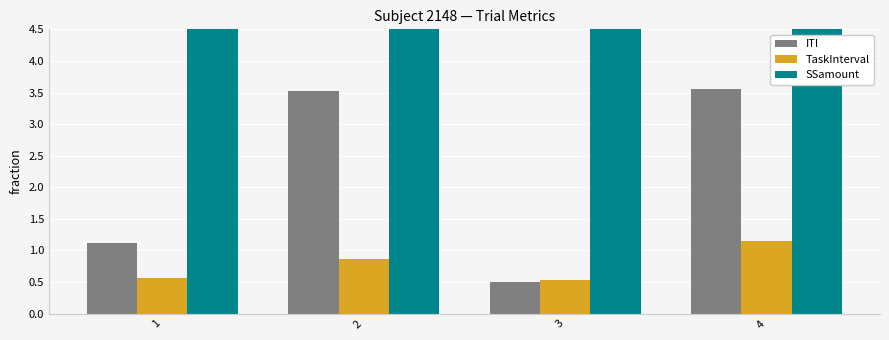

What are all the series names shown in the legend?

ITI, TaskInterval, SSamount